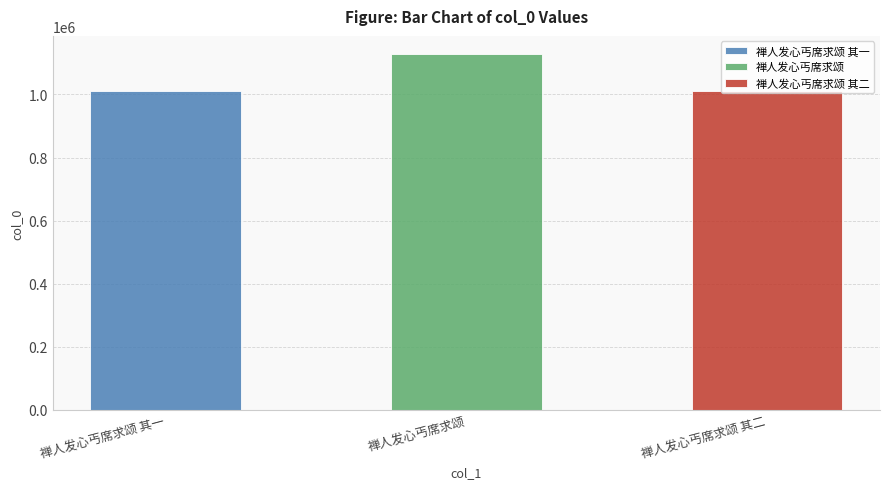

The value at 禅人发心丐席求颂 其二 is 257442. True or false?

False